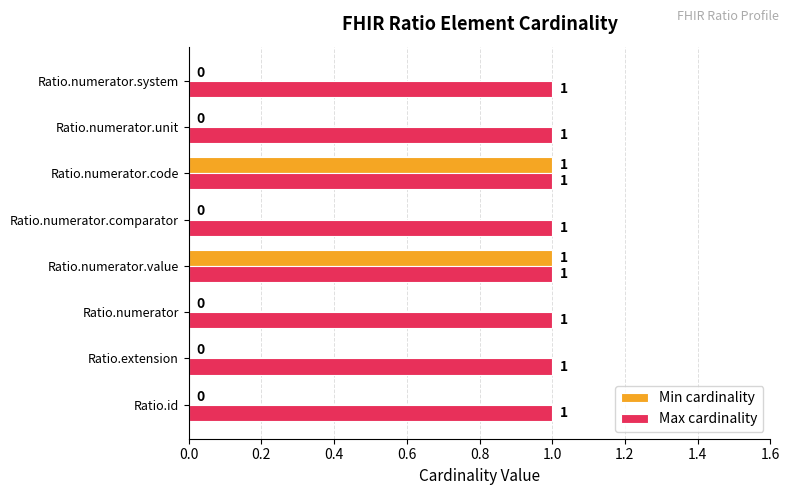

Which series changed the most between Ratio.numerator.value and Ratio.numerator.comparator?

Min cardinality